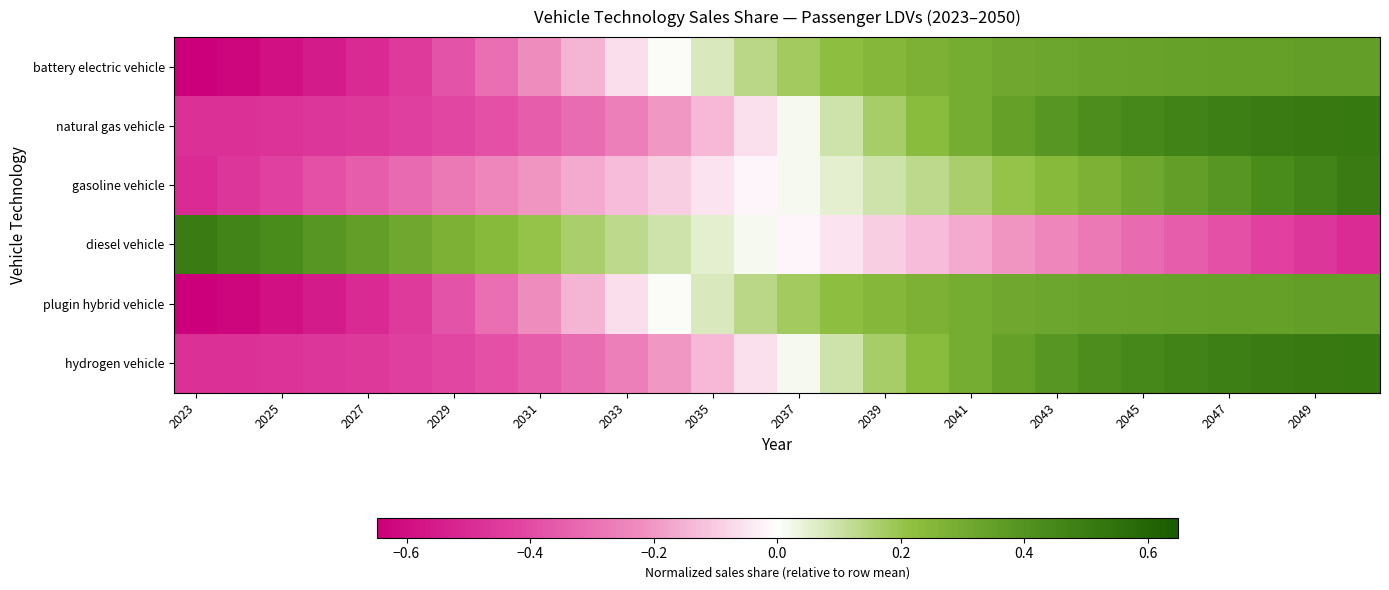

Rank the series by their maximum value, from highest to lowest.

natural gas vehicle, hydrogen vehicle, gasoline vehicle, diesel vehicle, battery electric vehicle, plugin hybrid vehicle